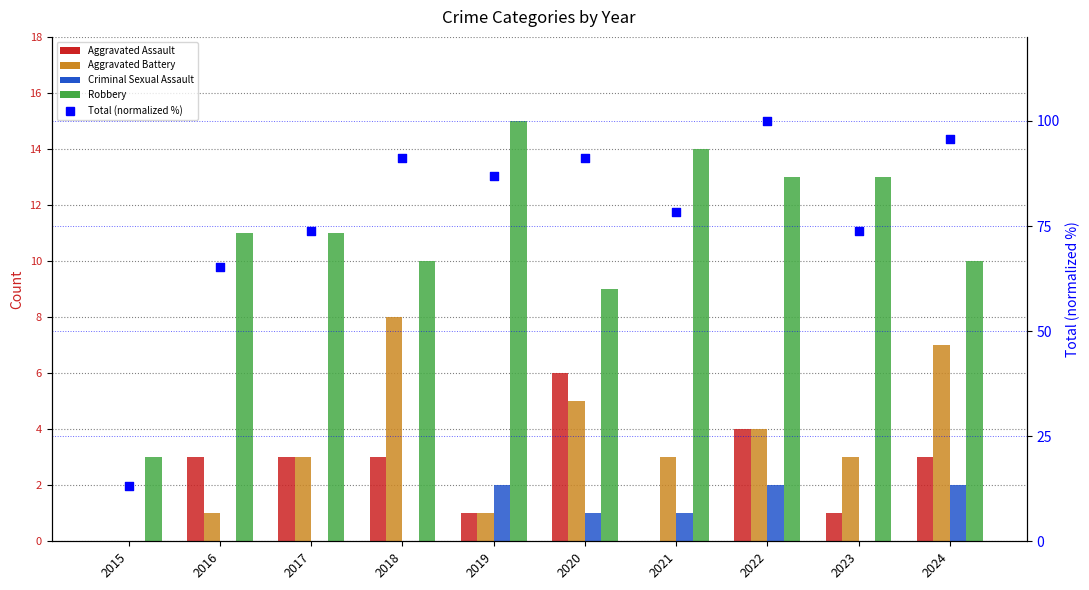

Which series contains the highest Y value?

Total (normalized %)